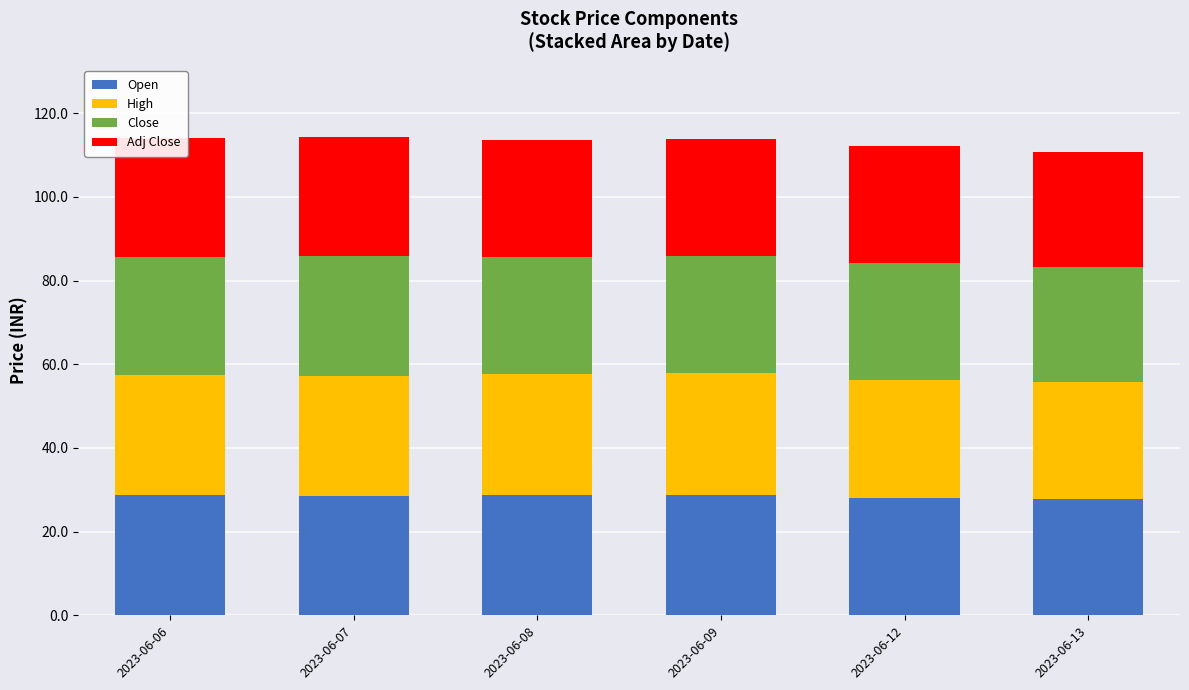

What is the total value across all series at 2023-06-08?

113.6